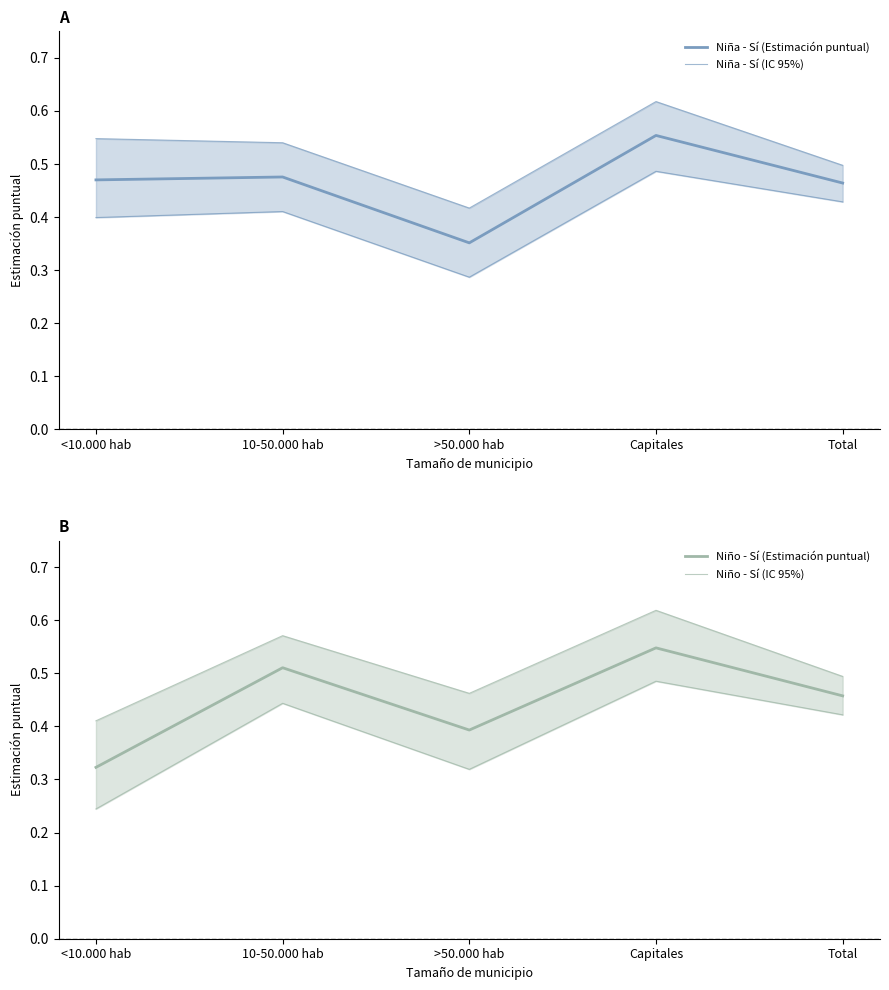

True or false: Niña - Sí (Estimación puntual) and Niña - Sí (IC 95%) cross at least once.

False